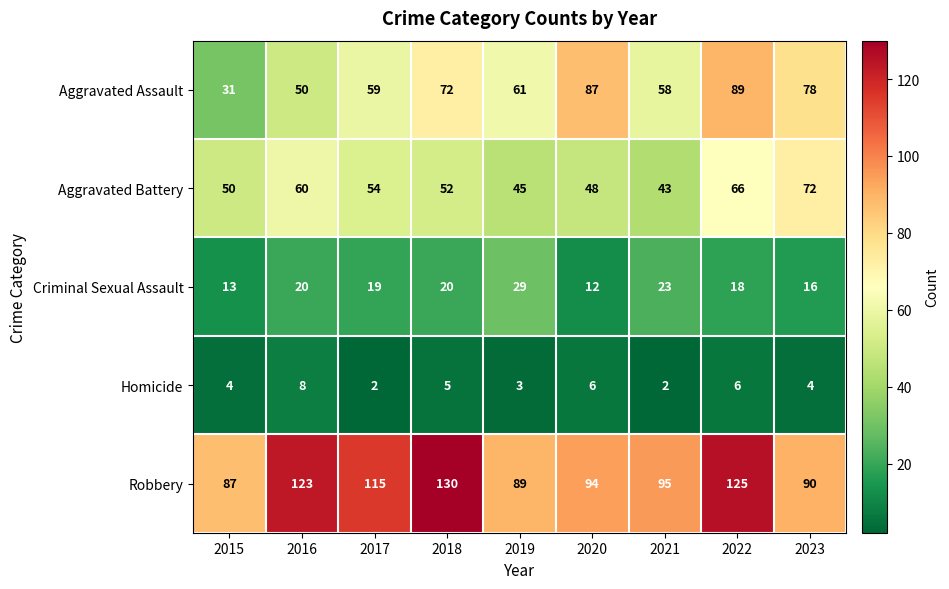

What is the total value across all series at 2019?

227